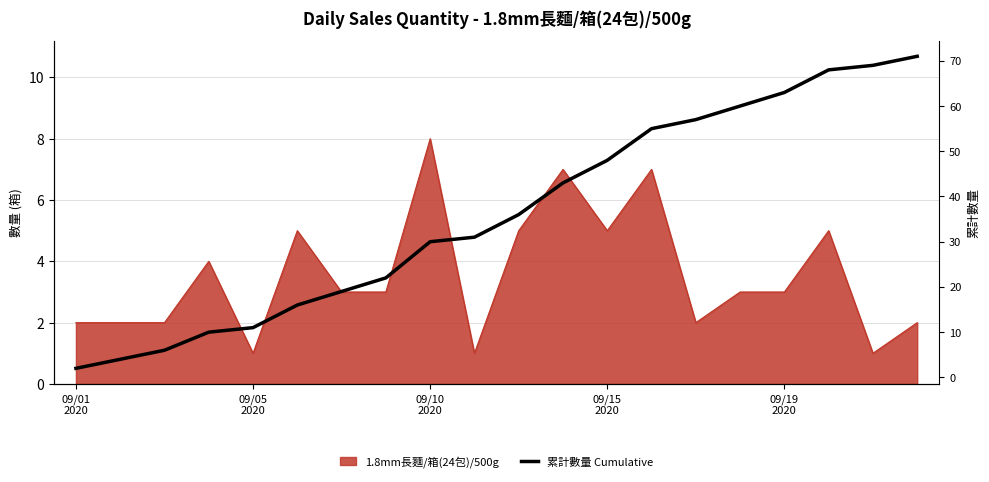

What is the difference between the values at 5 and 19?

55